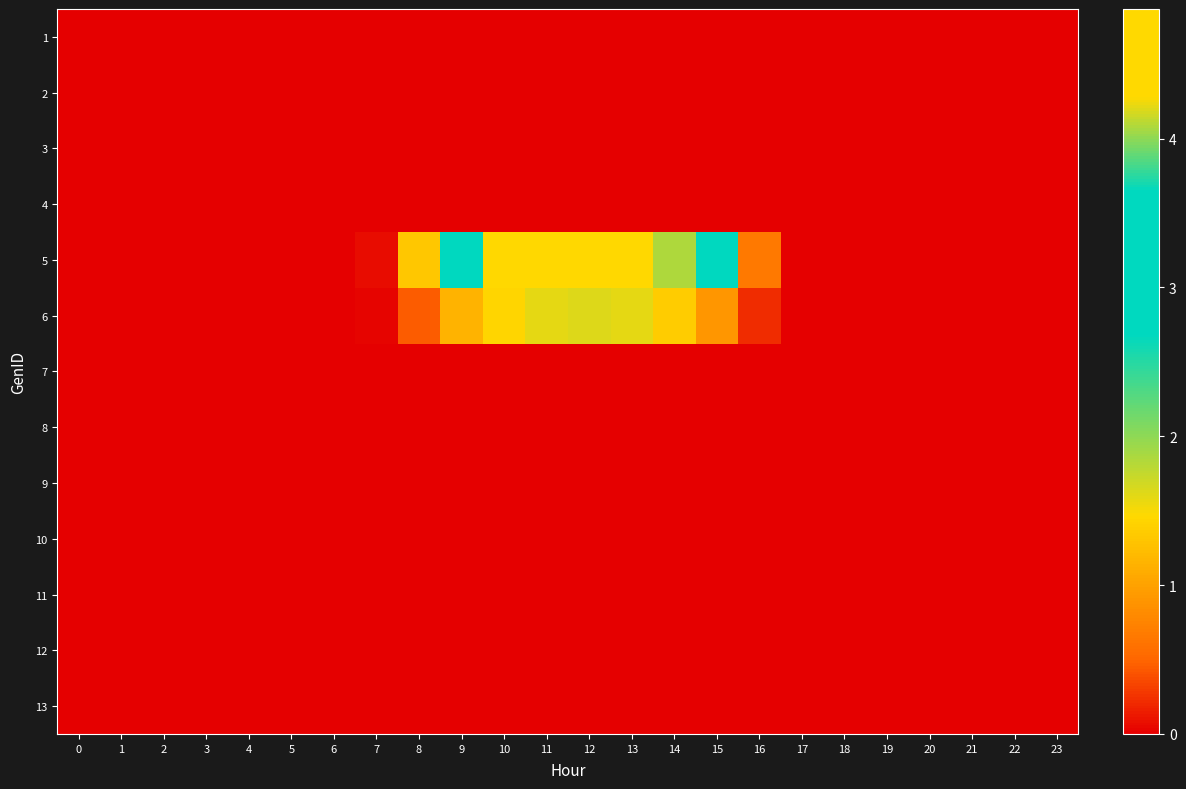

What is the greatest value displayed?

4.9